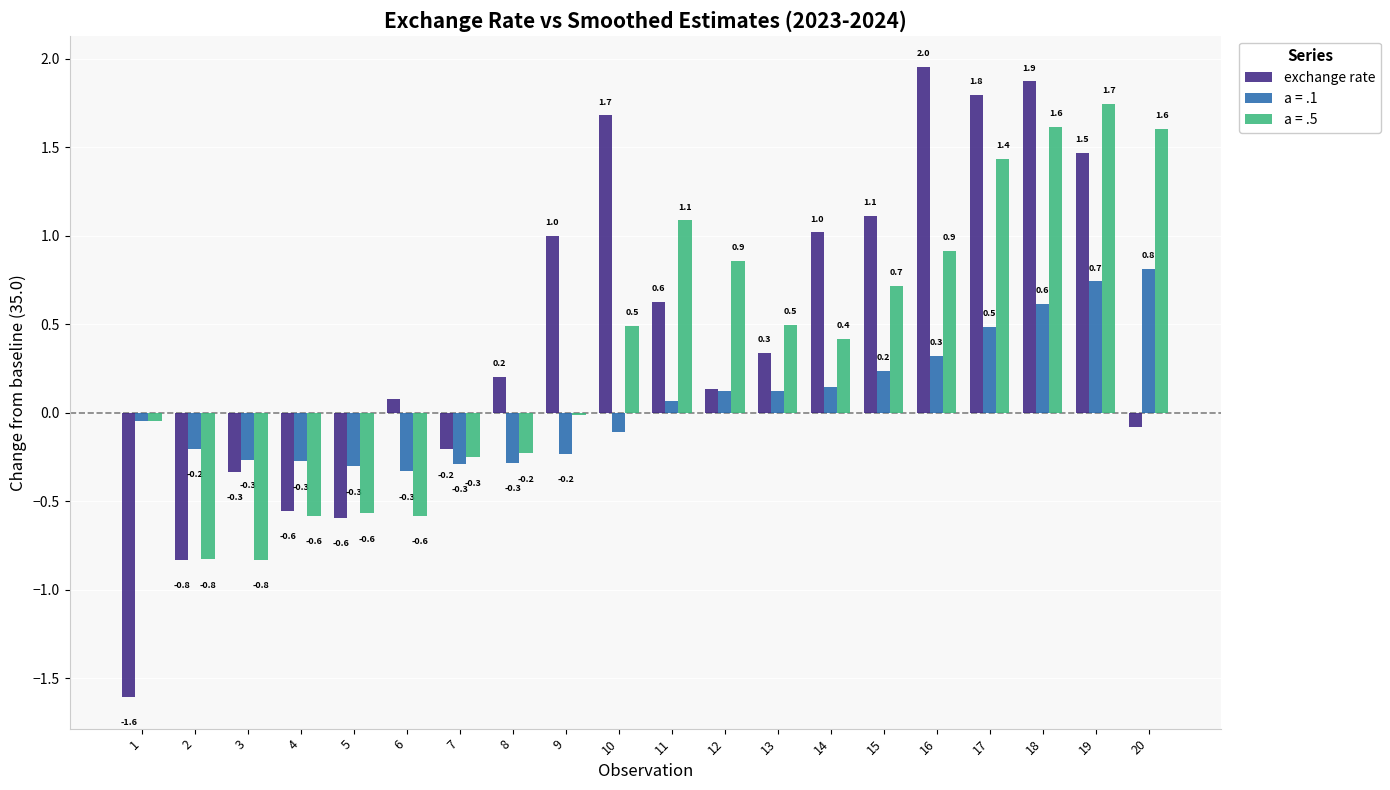

What is the greatest value displayed?

2.0